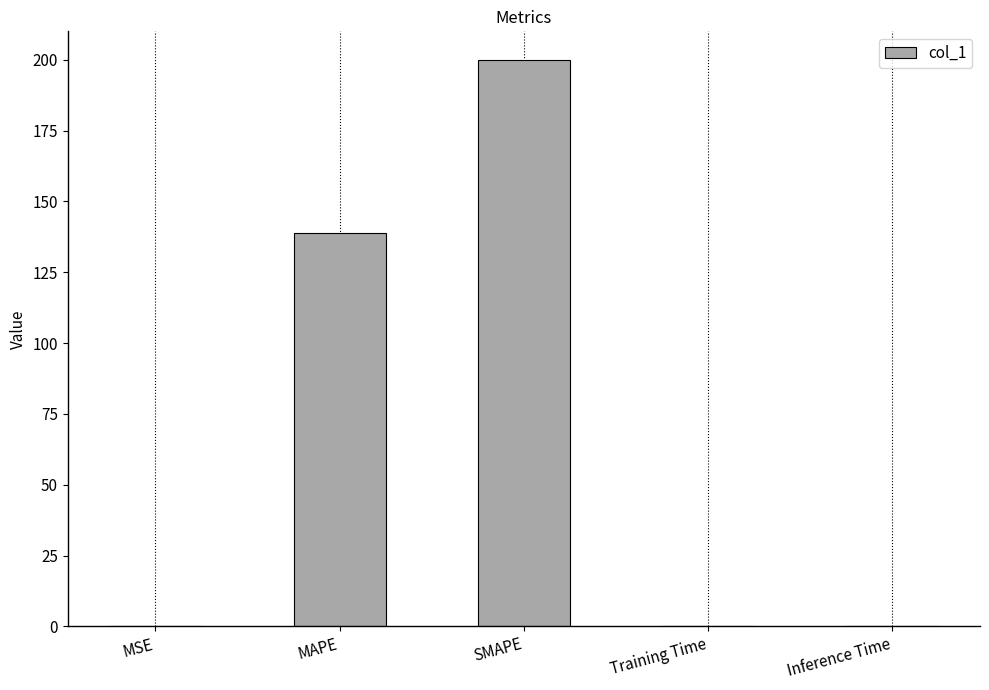

Are the bars horizontal?

No